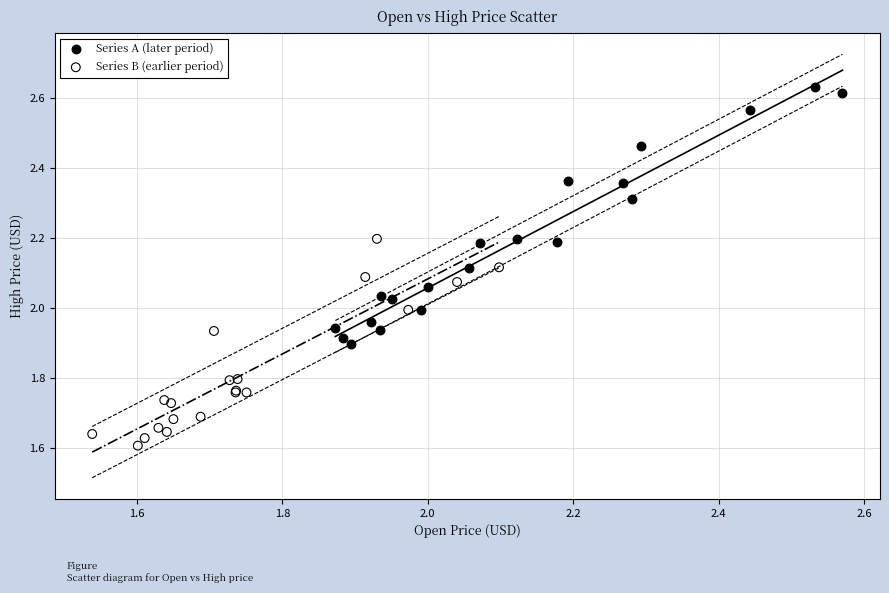

Which series contains the lowest Y value?

Series B (earlier period)